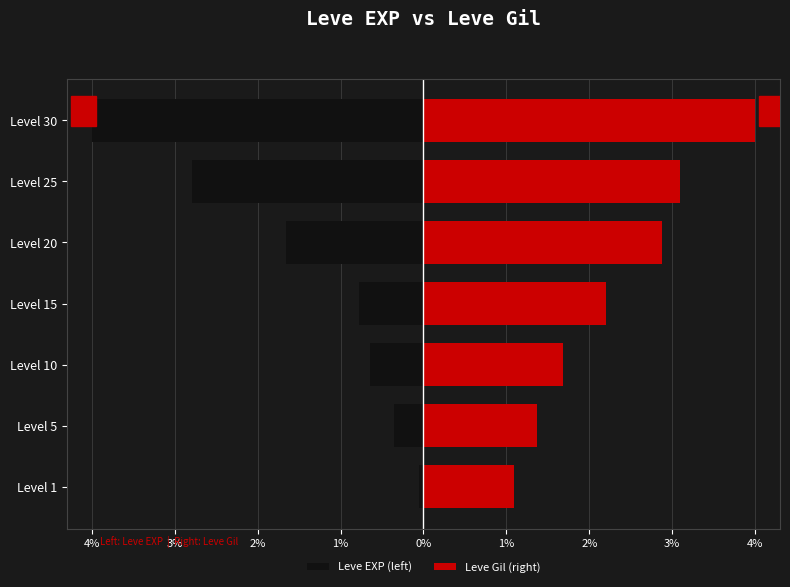

Which series has the largest range (max minus min)?

Leve EXP (left)